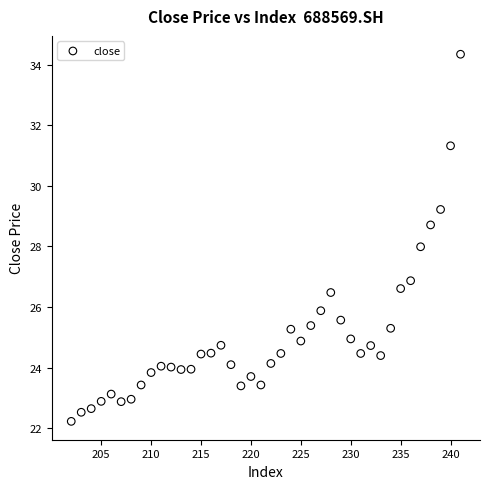

What is the range of X values (max minus min)?

39.0